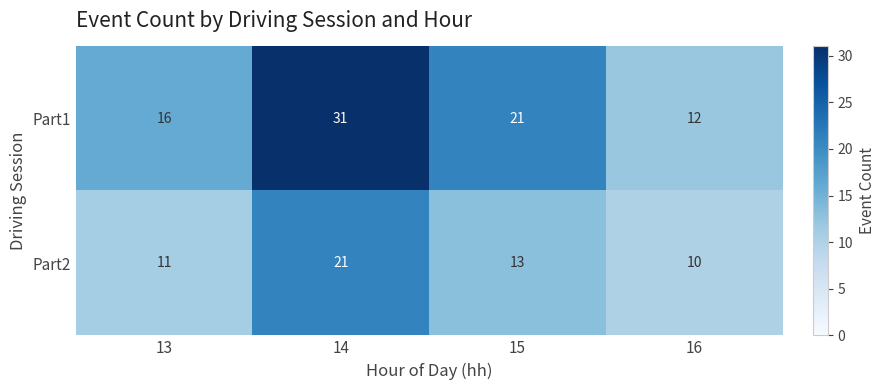

What is the greatest value displayed?

31